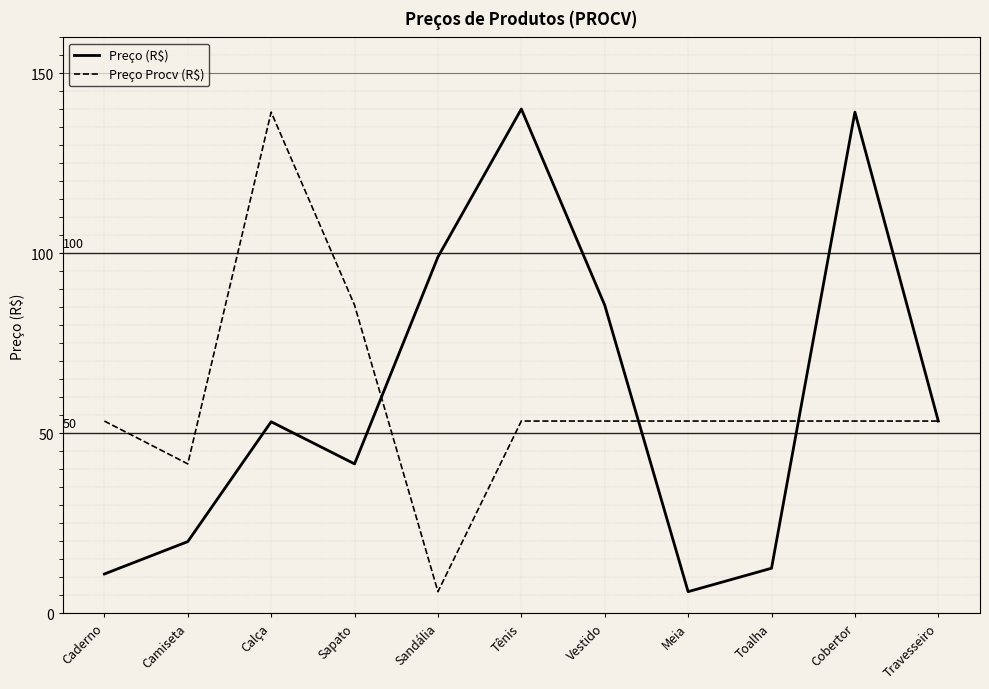

What is the spread (max minus min) of values at Meia?

47.4